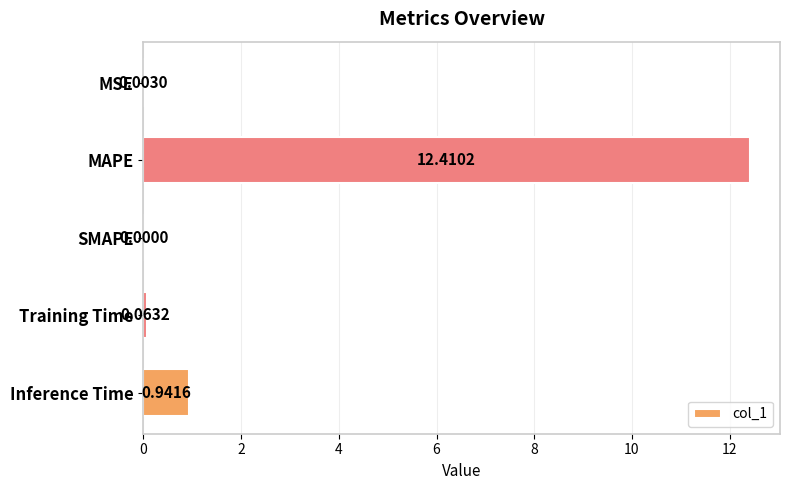

At which label is the value closest to 6?

Inference Time